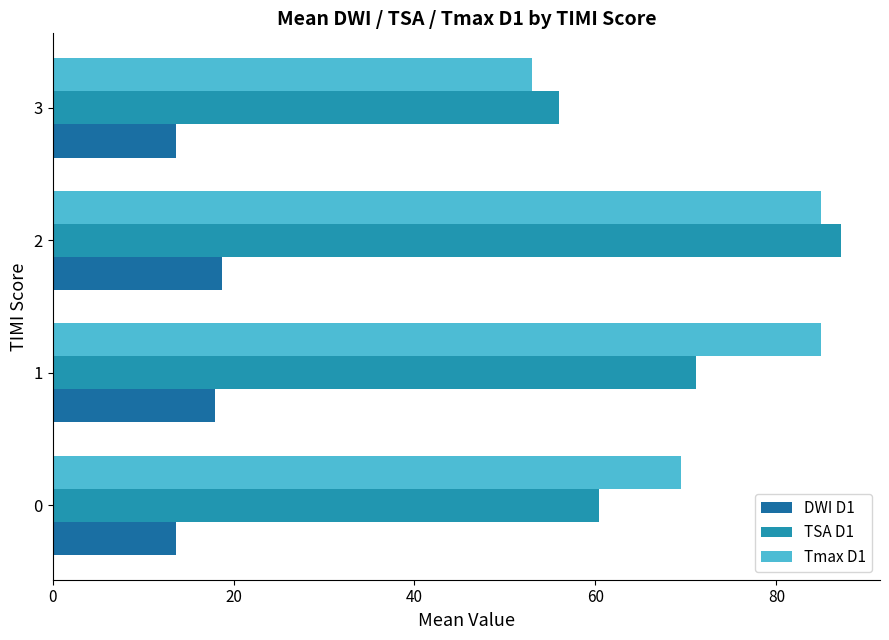

What is the difference between the highest and lowest values at 3?

42.4